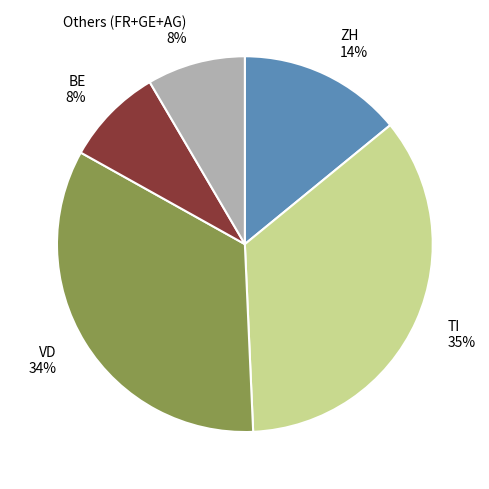

How many segments does this pie chart have?

5